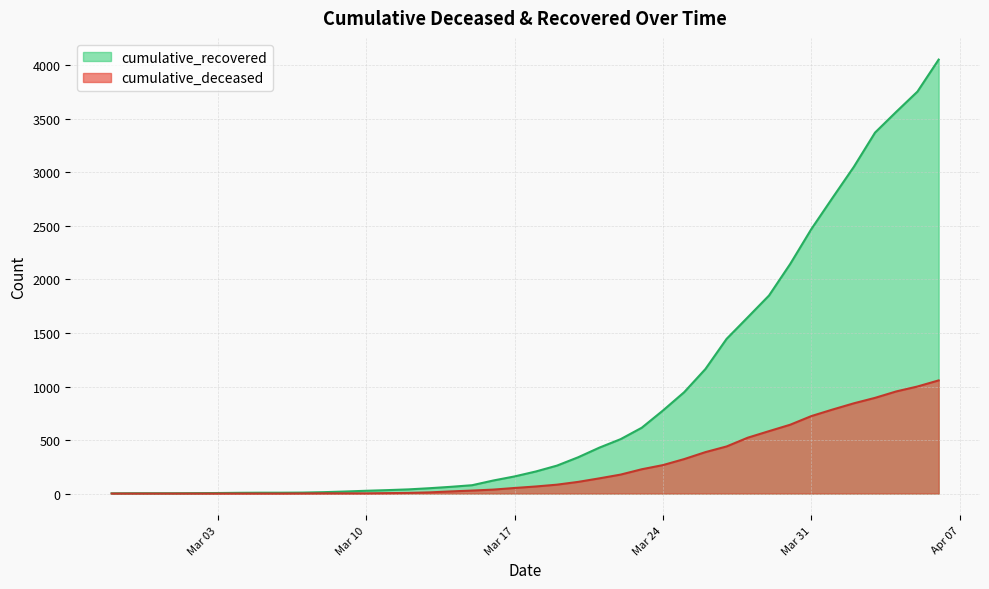

How many data points in cumulative_deceased are above 66?

19